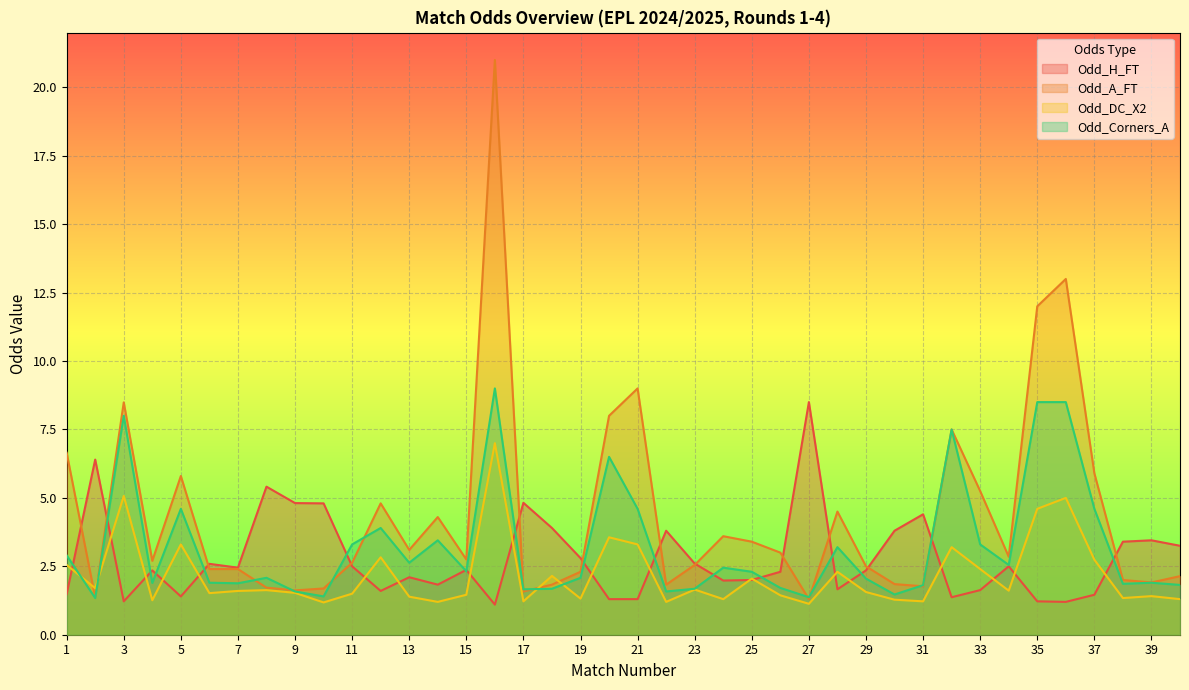

True or false: Odd_DC_X2 has a value of 2.8 at 12.

True